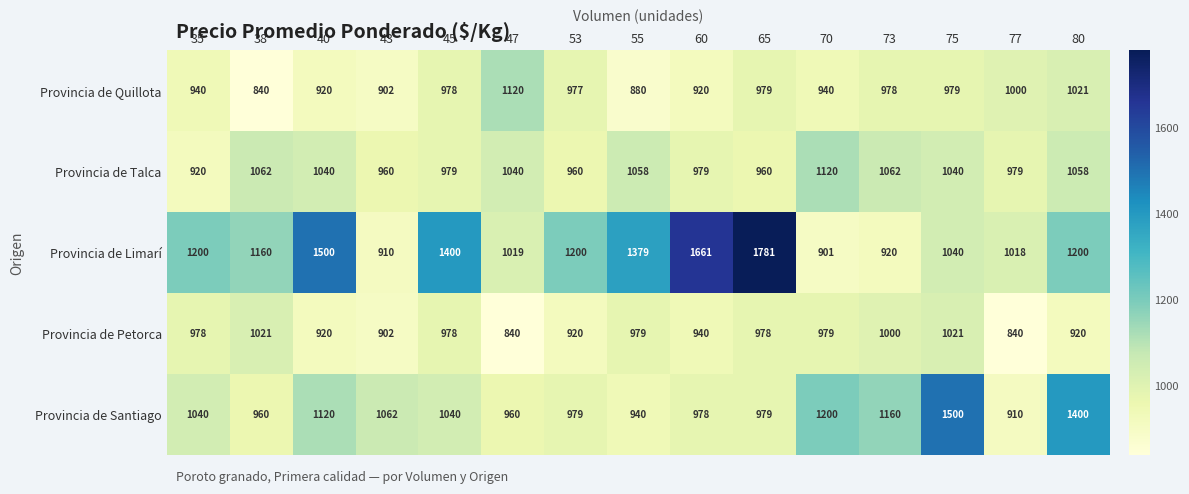

What is the greatest value displayed?

1781